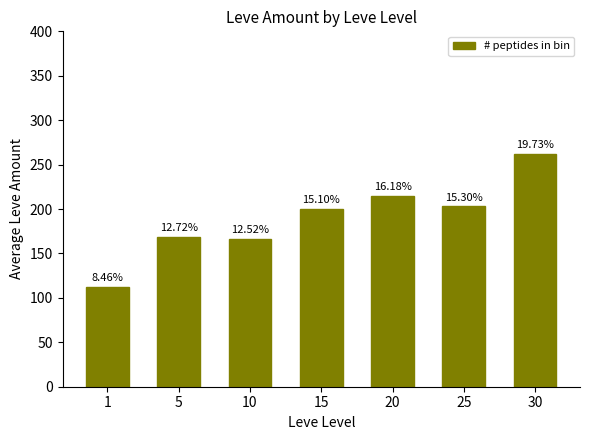

How many bars are there in total?

7